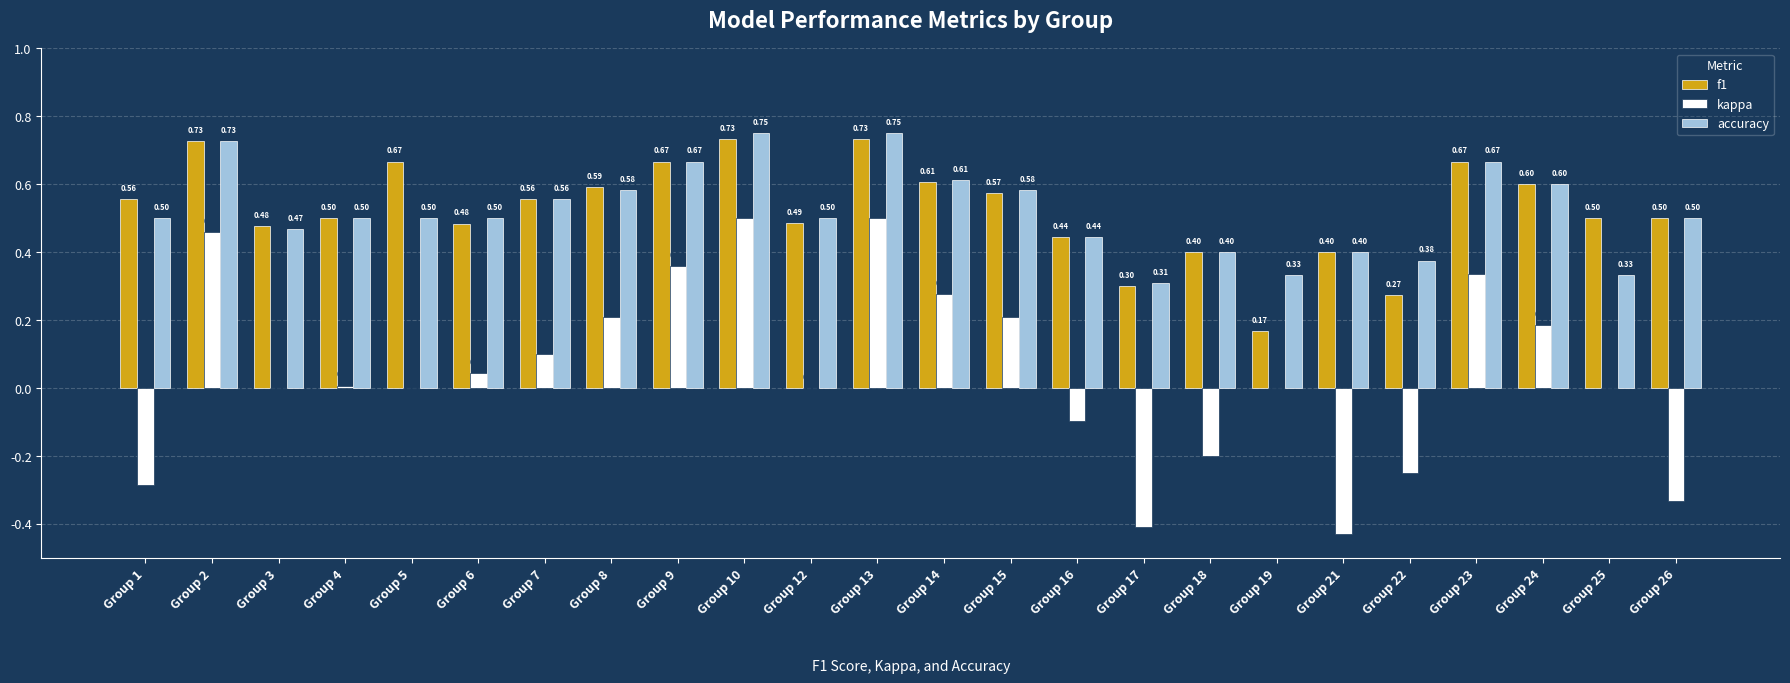

Which series changed the most between Group 4 and Group 13?

kappa